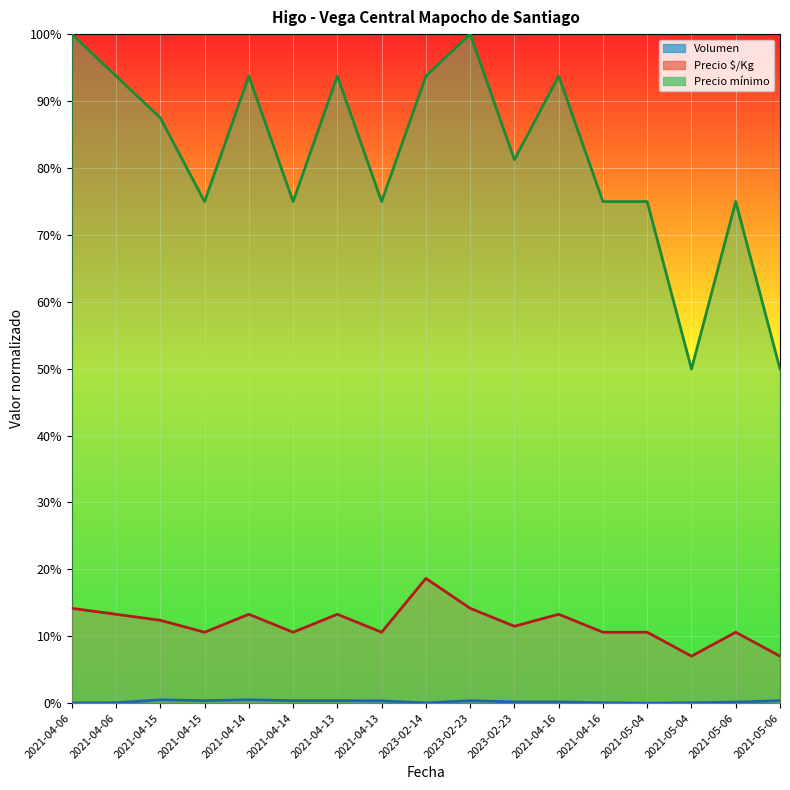

What is the label of the 10th point from the right?

2021-04-13